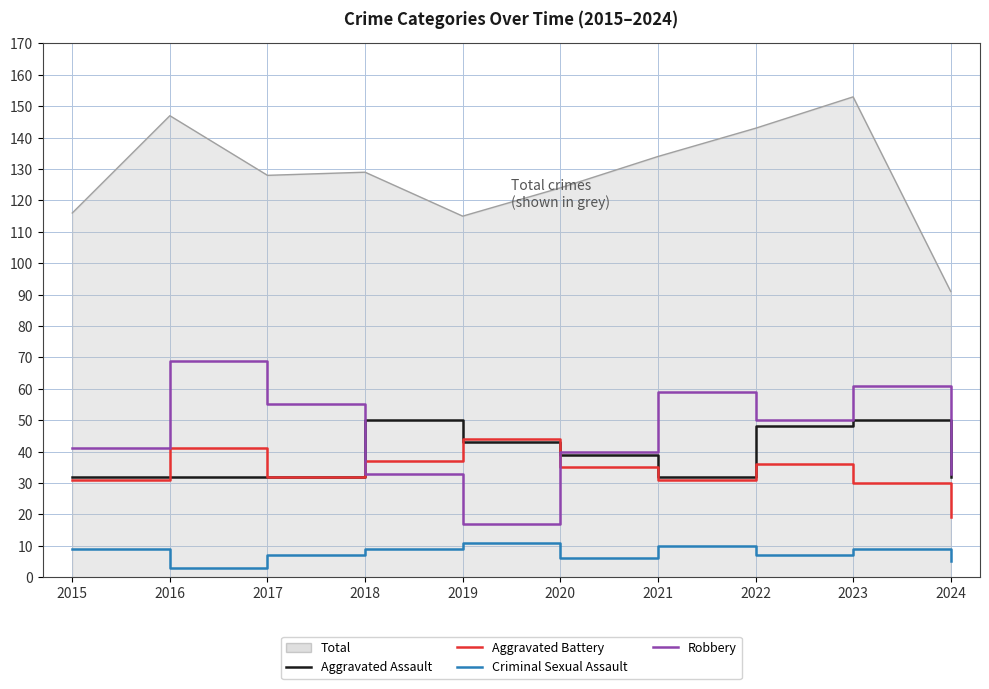

True or false: Aggravated Assault and Criminal Sexual Assault cross at least once.

False